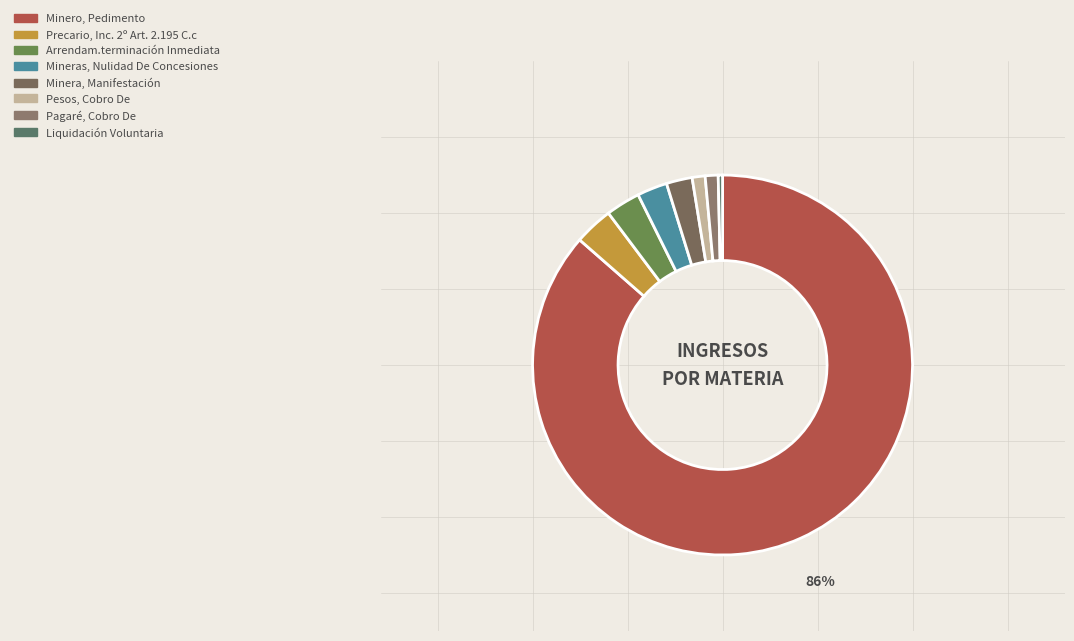

True or false: Precario, Inc. 2º Art. 2.195 C.c accounts for 3% of the total.

True